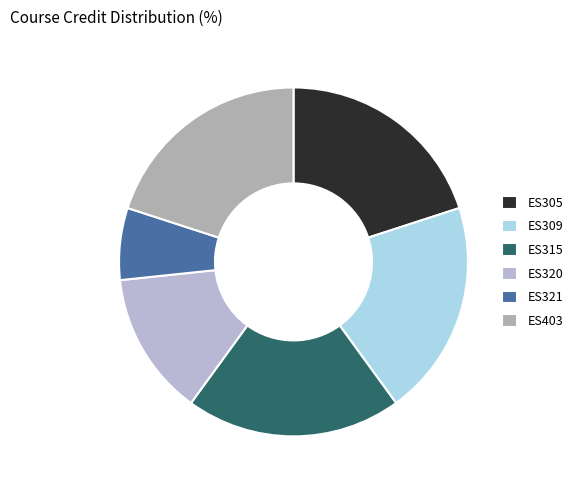

Rank the categories by value from lowest to highest.

ES321, ES320, ES305, ES309, ES315, ES403